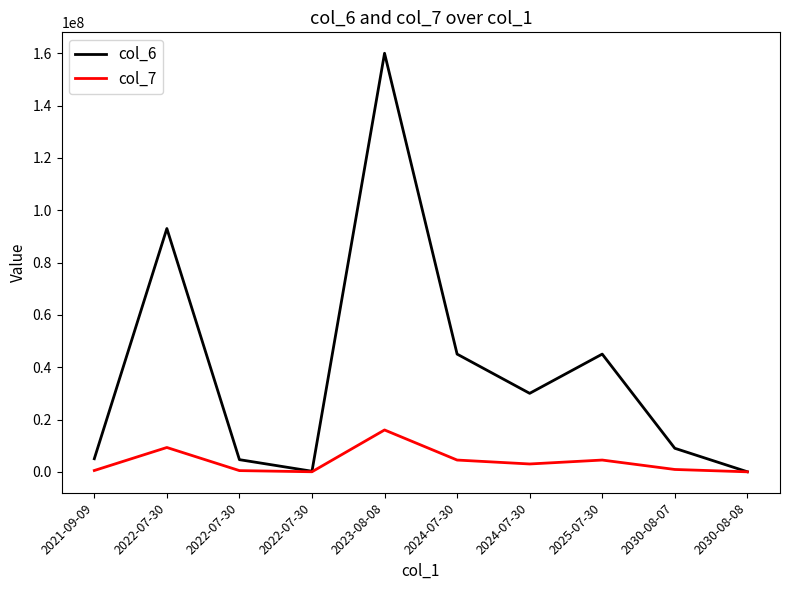

The col_6 series shows 53161648.9 at 2022-07-30. True or false?

False